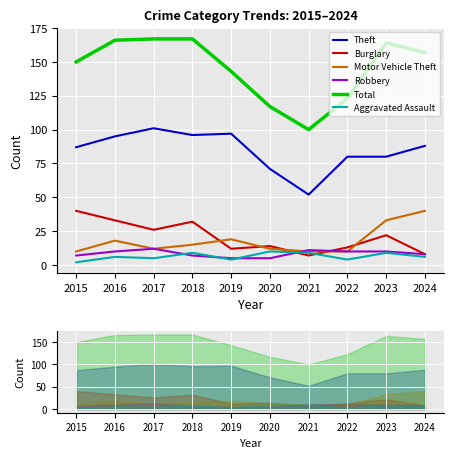

Reading right to left, extract all data points from this chart.

Theft: 88	80	80	52	71	97	96	101	95	87
Burglary: 8	22	13	7	14	12	32	26	33	40
Motor Vehicle Theft: 40	33	10	10	12	19	15	12	18	10
Robbery: 8	10	10	11	5	5	7	12	10	7
Total: 157	164	123	100	117	143	167	167	166	150
Aggravated Assault: 6	9	4	9	10	4	9	5	6	2